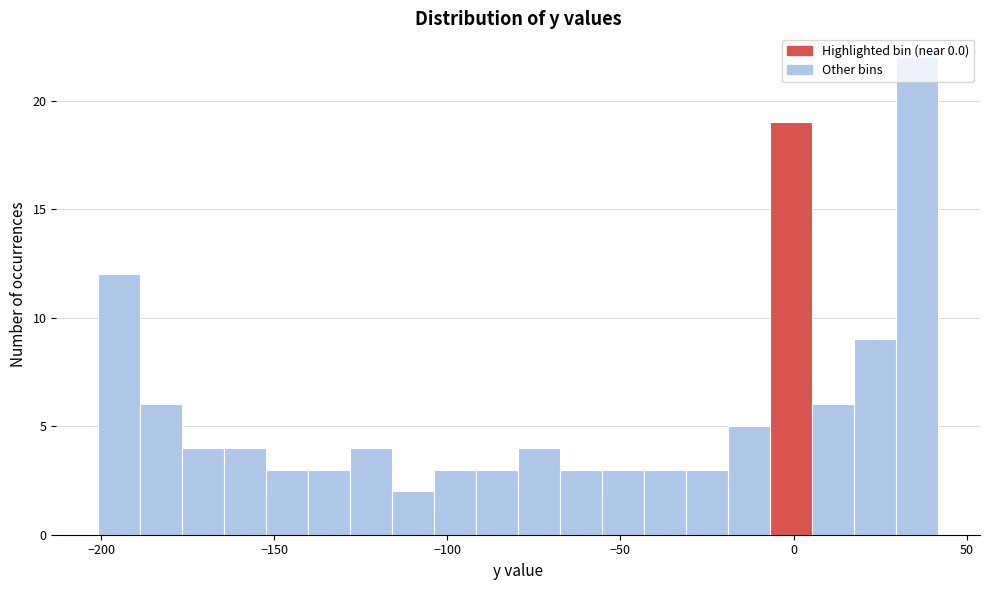

Around what value on the x-axis is the tallest bar? Give the approximate position of its centre, as read against the axis.

35